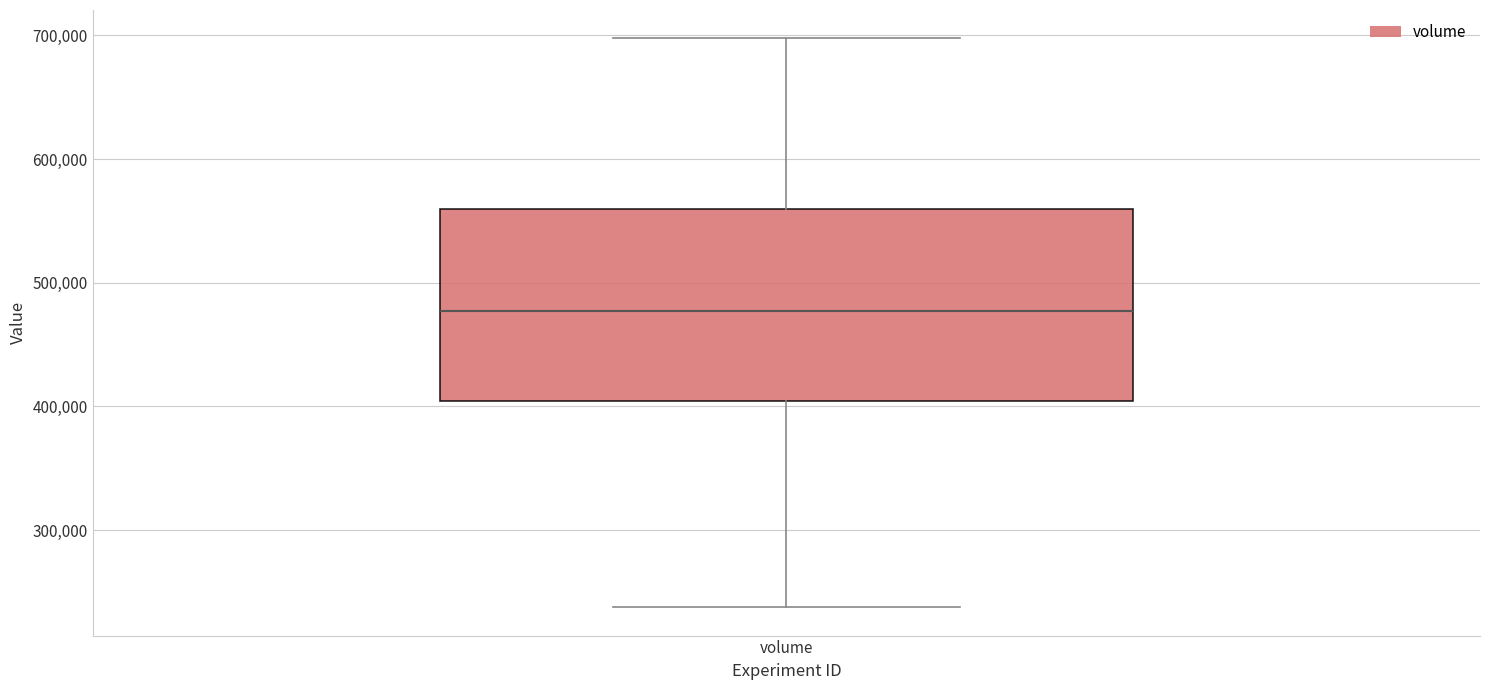

Where is the lower edge of the box for volume on the y-axis? The values are not printed on the chart, so give them approximately, as read against the axis.

400000